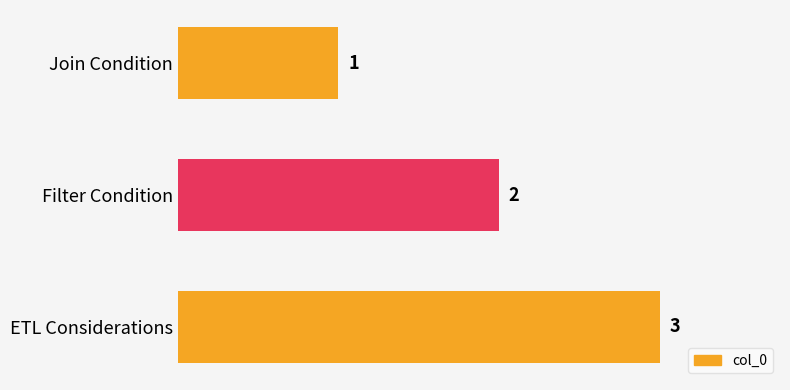

The value at ETL Considerations is 3. True or false?

True